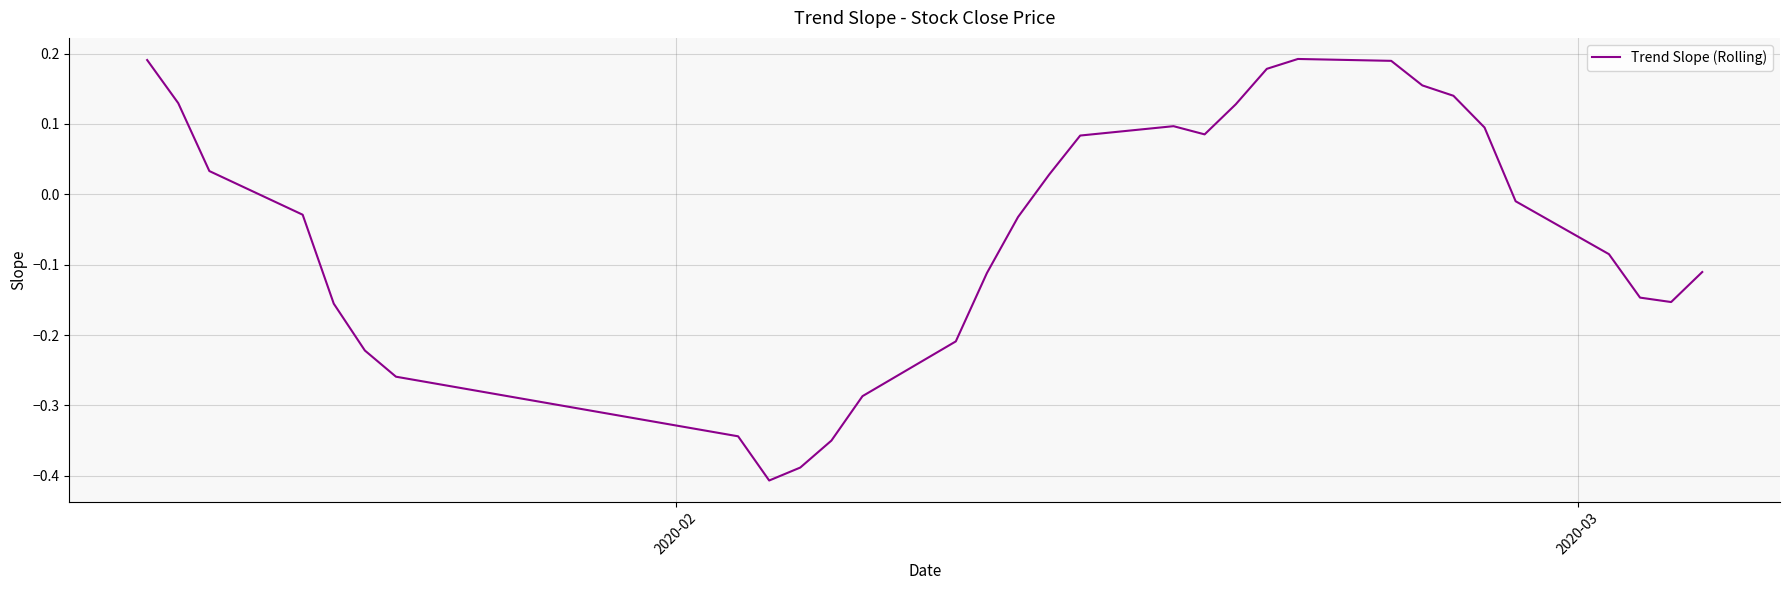

What is the minimum value shown in the chart?

-0.4